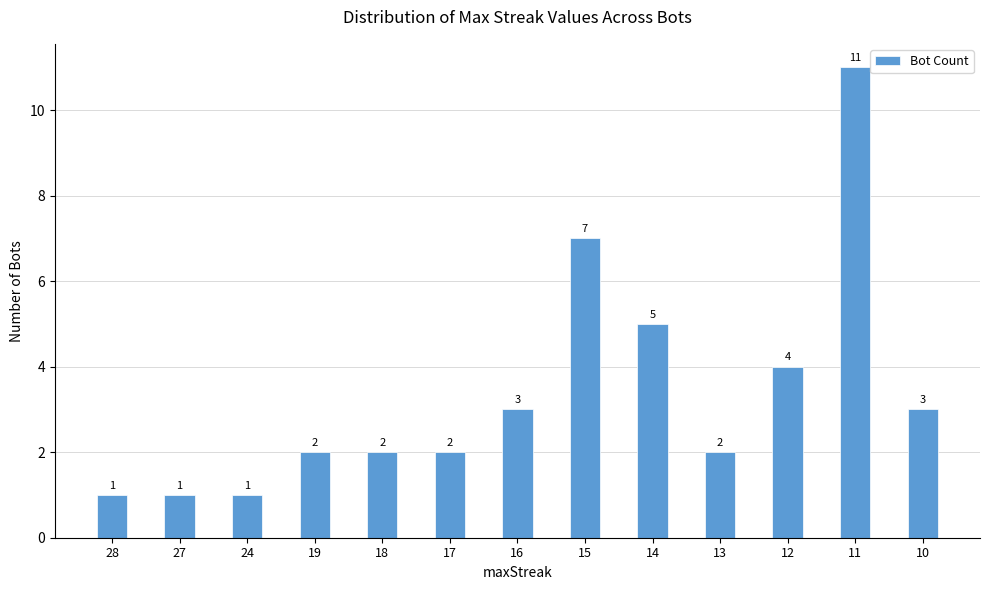

Is it true that the value at 12 is 2?

False